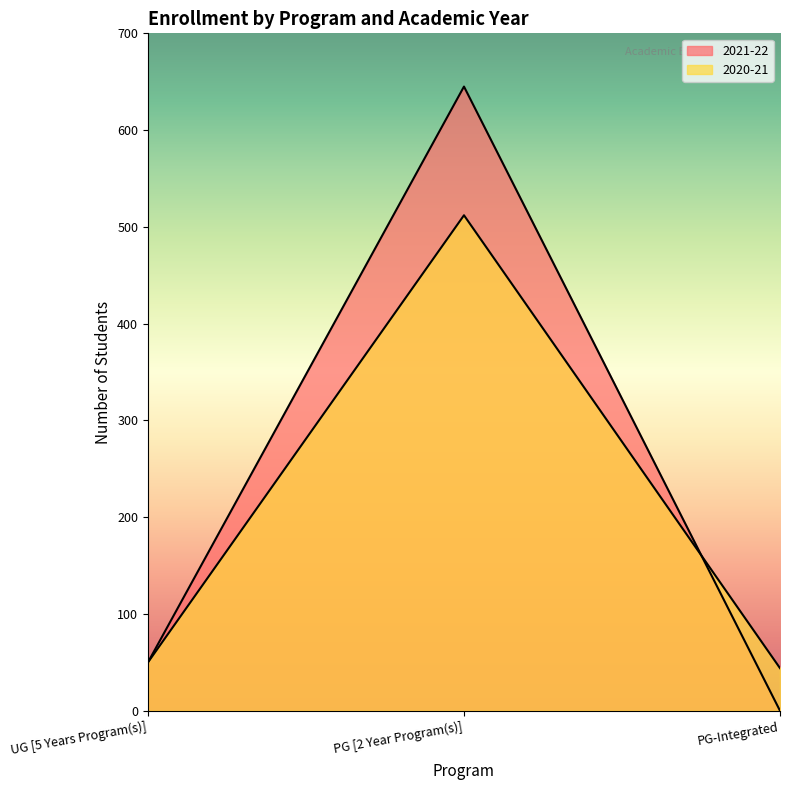

Does the chart display data point markers on the line(s)?

No